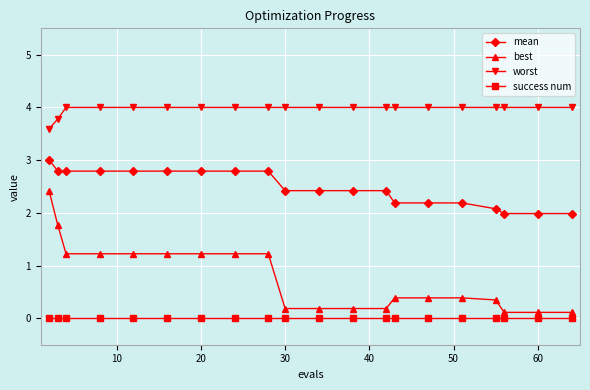

True or false: best and worst cross at least once.

False